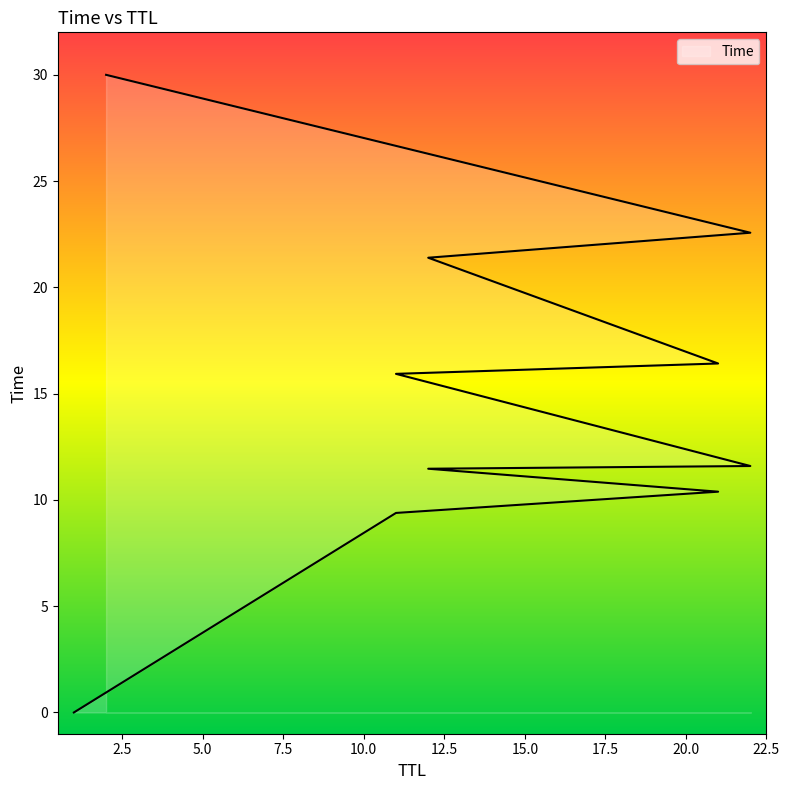

What is the difference between the maximum and second lowest values?

20.6